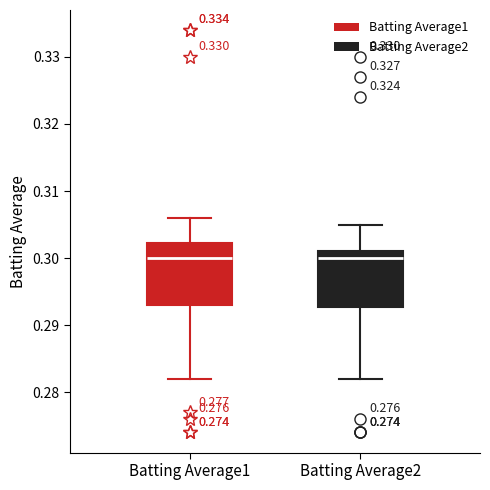

Reading left to right, transcribe this box plot: for each box, give where its median line is, the range the box spans, and where its two whiskers end, as read against the y-axis. The values are not printed on the chart, so give them approximately, as read against the axis.

Batting Average1: median 0.300, box 0.293 to 0.302, whiskers 0.282 to 0.306
Batting Average2: median 0.300, box 0.293 to 0.301, whiskers 0.282 to 0.305